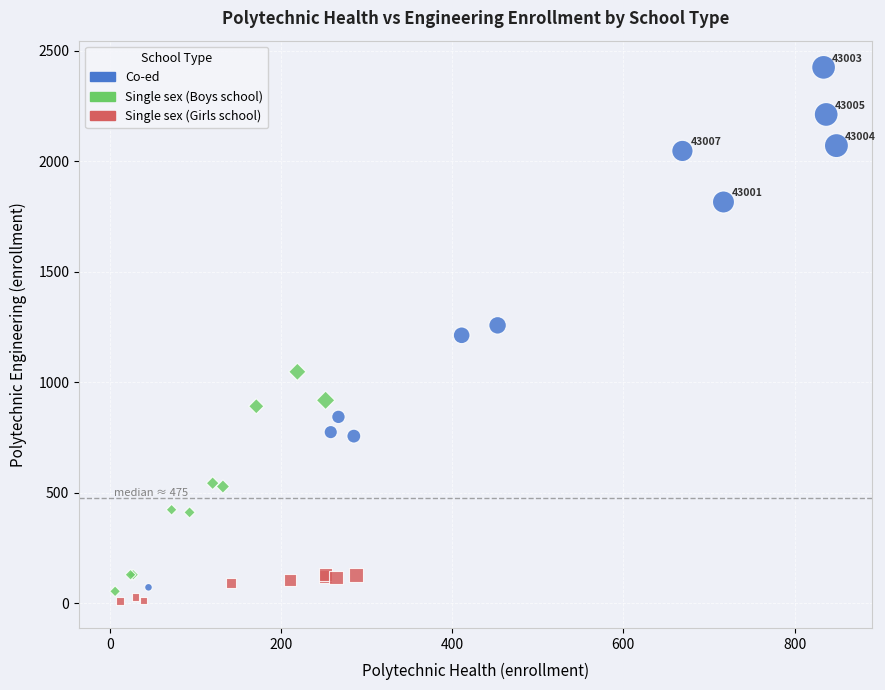

Which series contains the highest Y value?

Co-ed